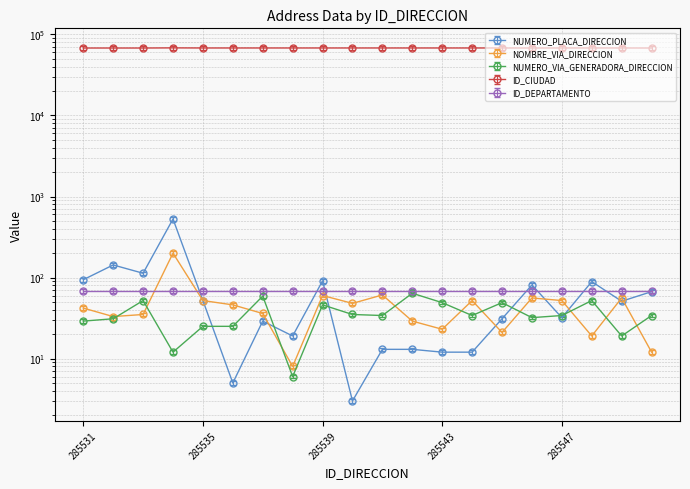

True or false: ID_CIUDAD and NUMERO_PLACA_DIRECCION cross at least once.

False